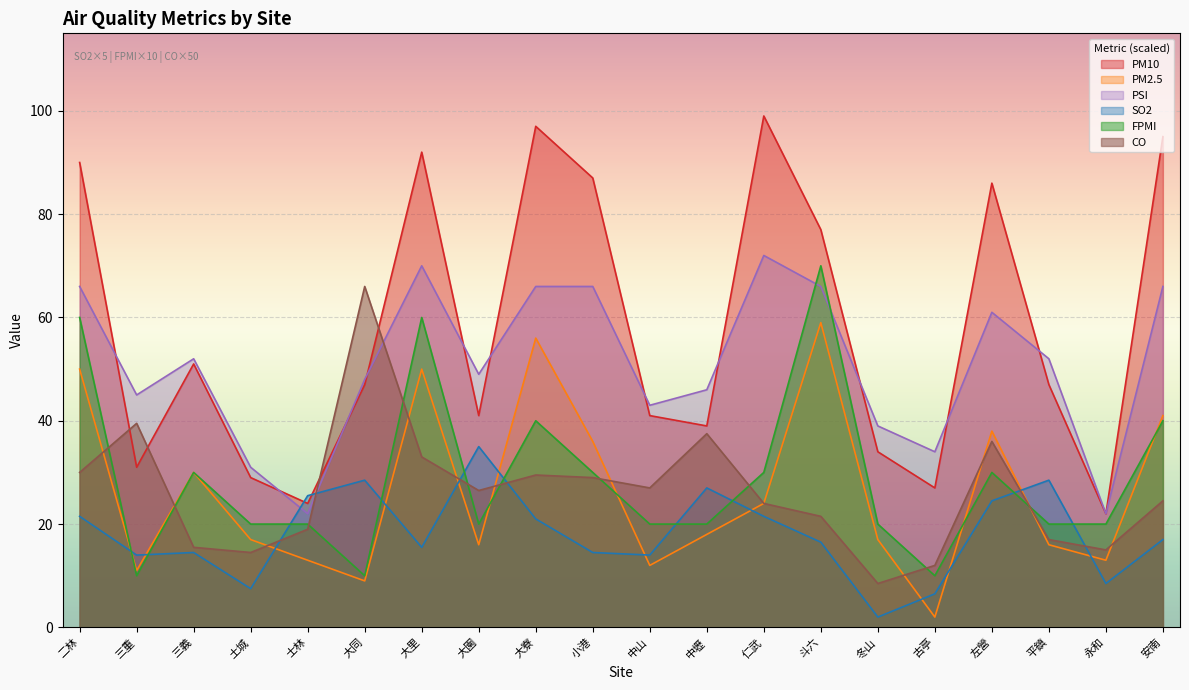

How many interior local valleys does the PM2.5 series have?

6